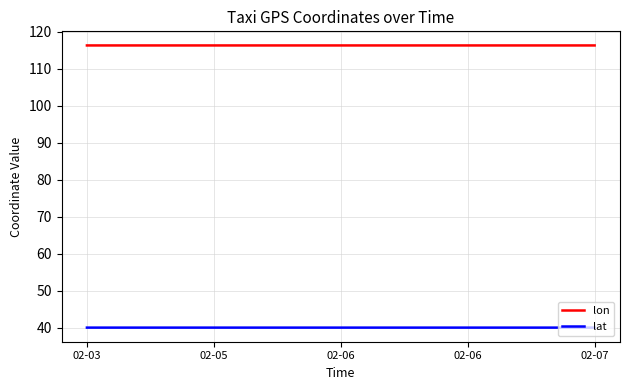

How many lines are shown in the chart?

2